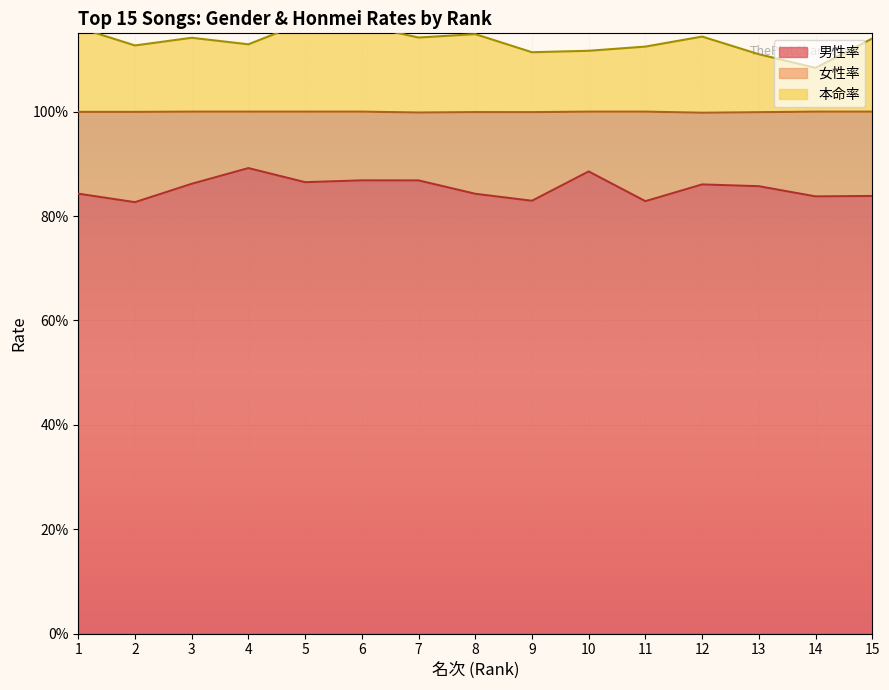

At which category is the sum across all series the highest?

5